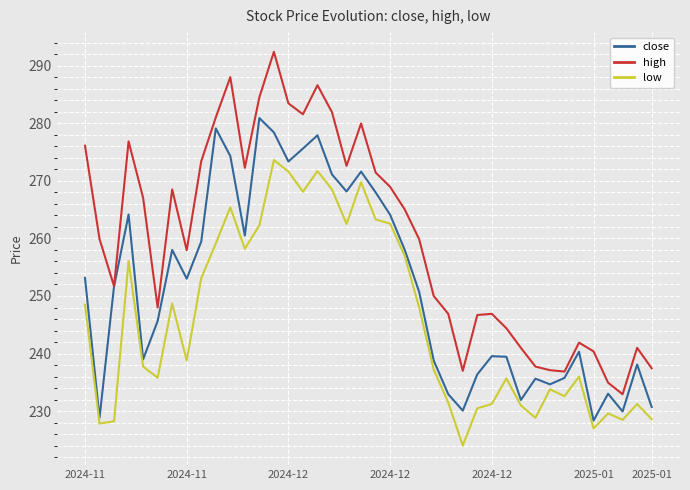

What is the maximum value for low?

273.6